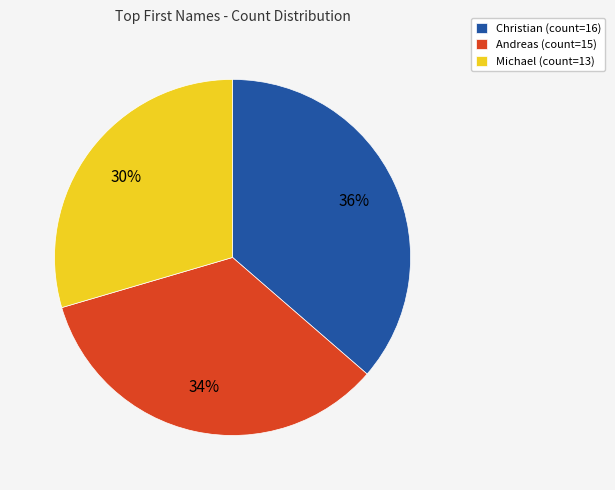

How many segments does this pie chart have?

3